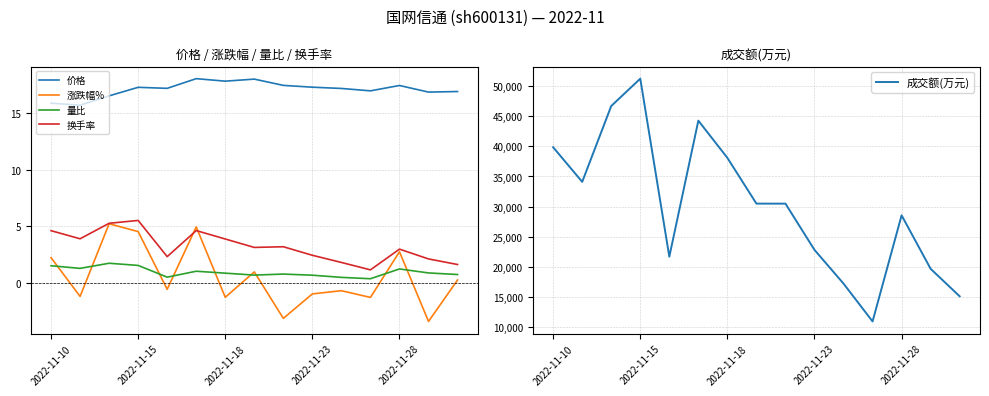

The value of 成交额(万元) at 2022-11-10 is 39858.0. True or false?

True